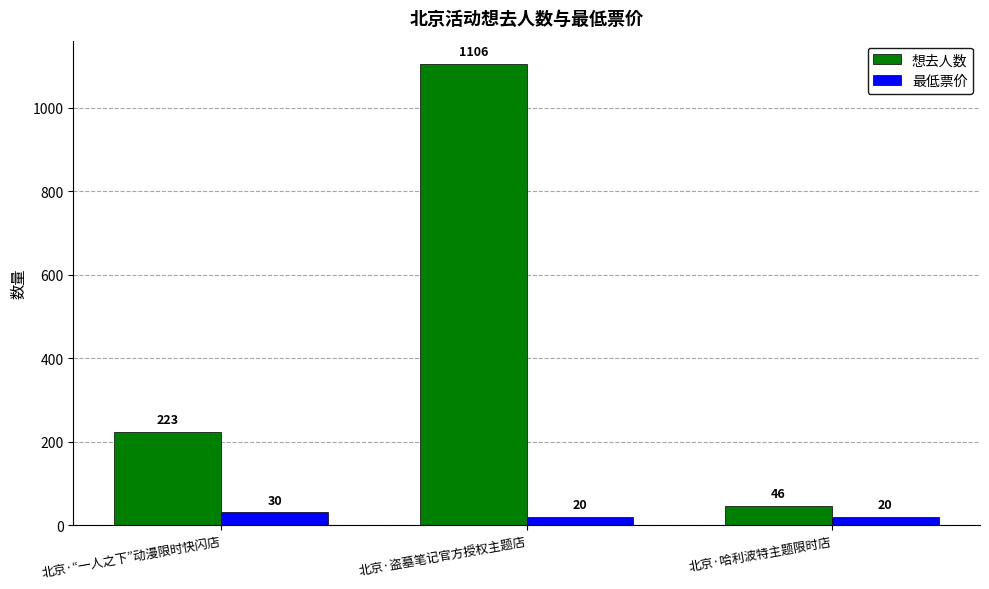

Which series has the largest range (max minus min)?

想去人数